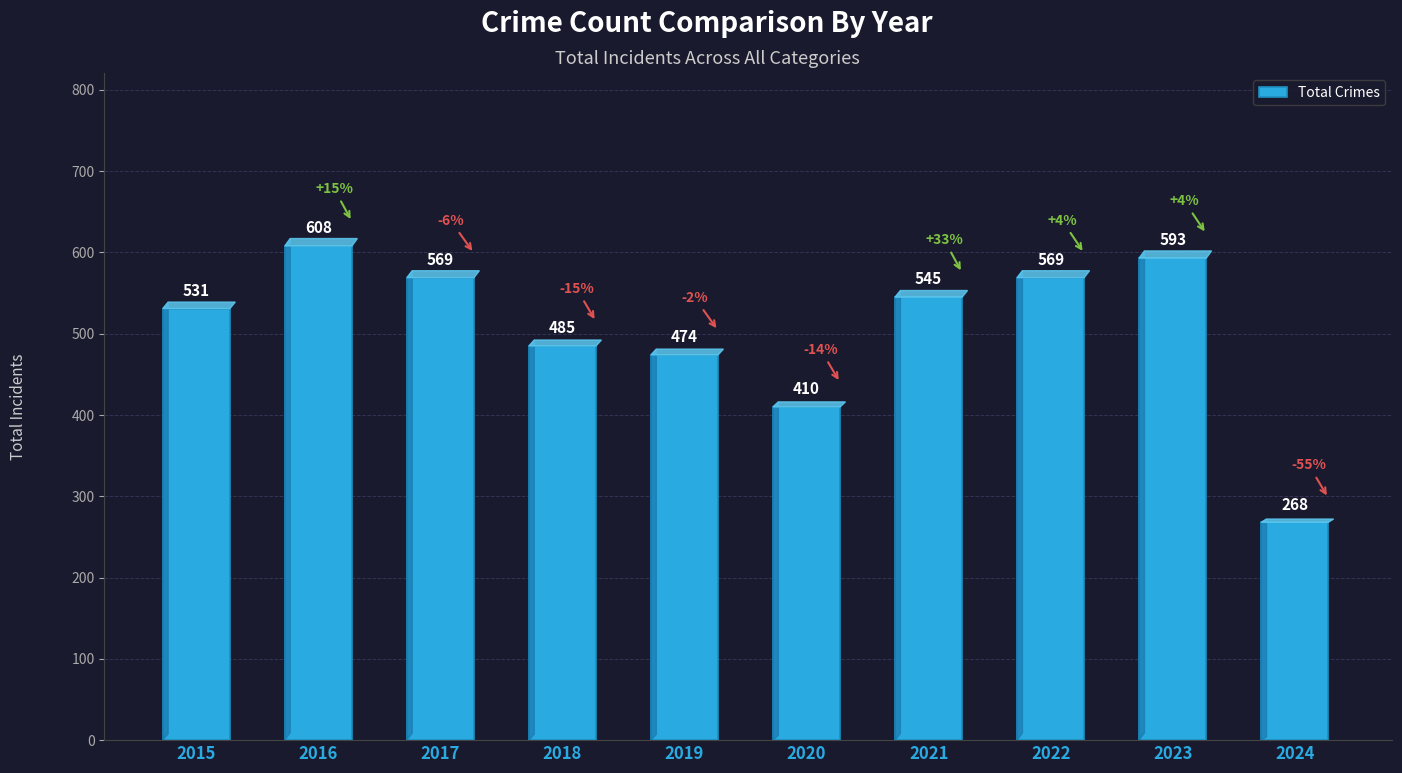

Reading left to right, transcribe all the data shown in this chart.

2015=531	2016=608	2017=569	2018=485	2019=474	2020=410	2021=545	2022=569	2023=593	2024=268